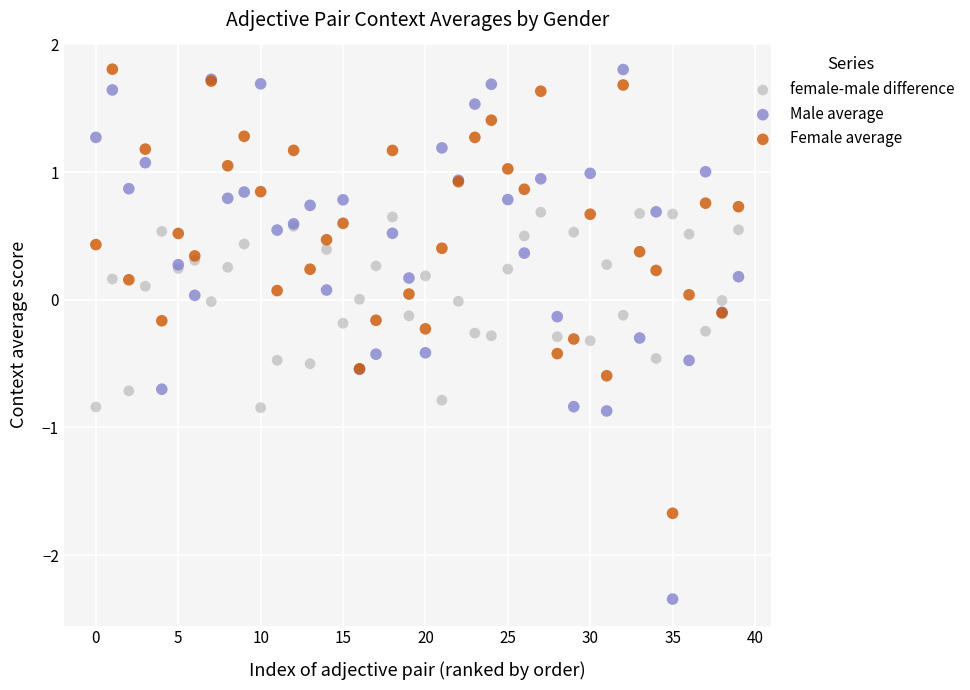

Which series reaches the minimum Y coordinate?

Male average